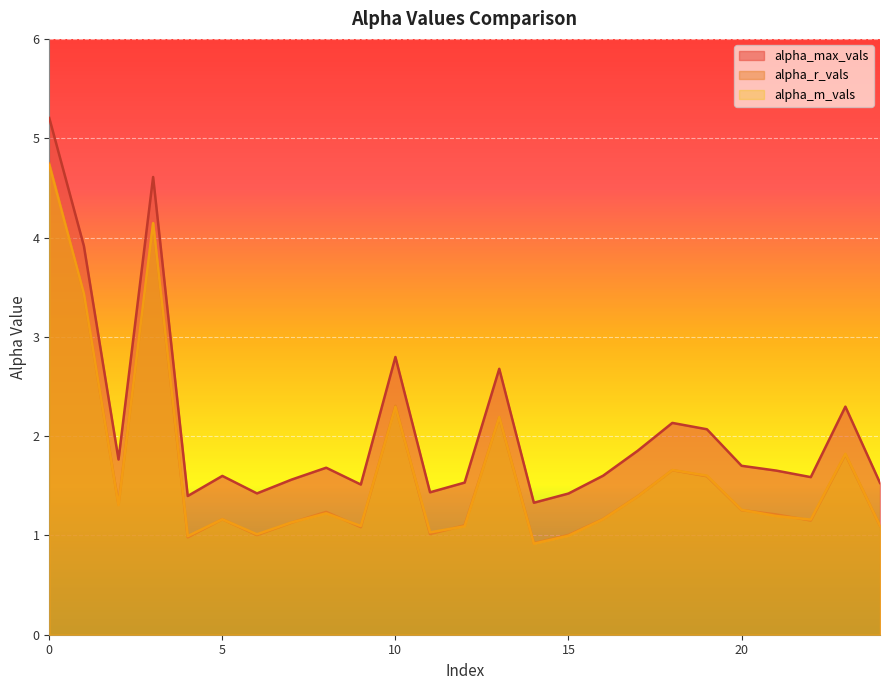

True or false: alpha_m_vals has a value of 1.1 at 12.

True